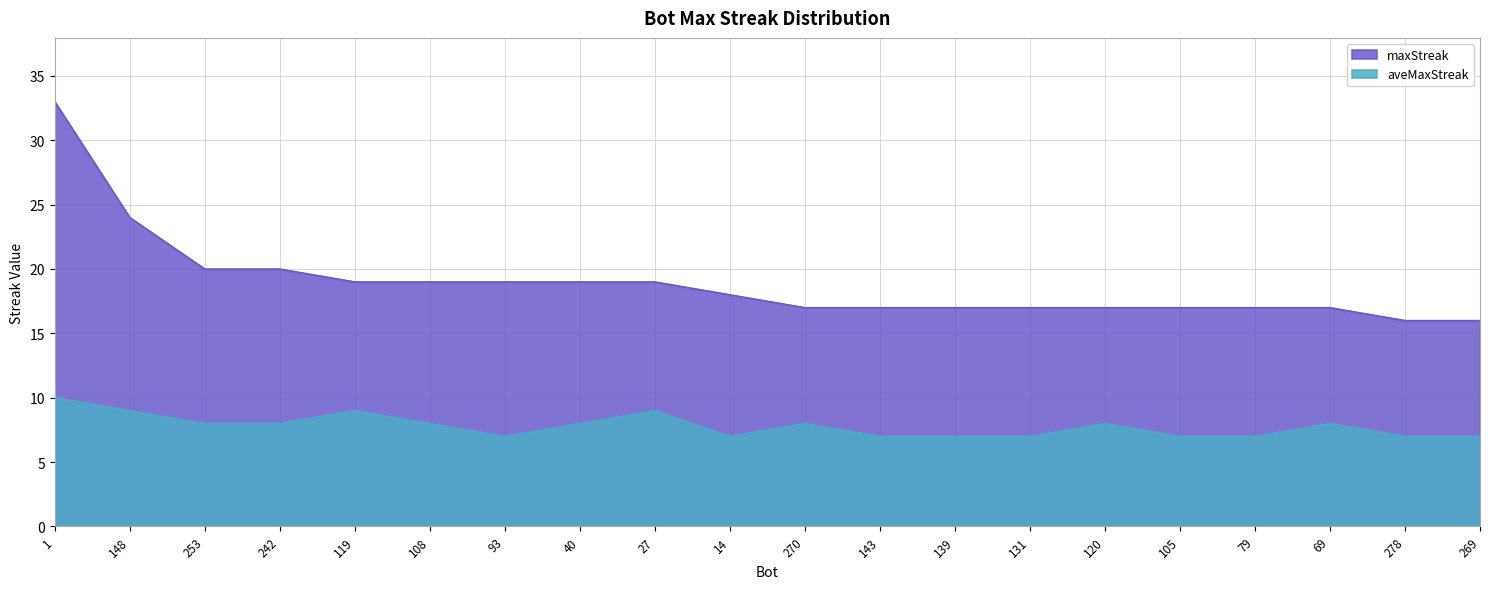

Reading left to right, list all the values displayed in this chart.

maxStreak: 1=33	148=24	253=20	242=20	119=19	108=19	93=19	40=19	27=19	14=18	270=17	143=17	139=17	131=17	120=17	105=17	79=17	69=17	278=16	269=16
aveMaxStreak: 1=10	148=9	253=8	242=8	119=9	108=8	93=7	40=8	27=9	14=7	270=8	143=7	139=7	131=7	120=8	105=7	79=7	69=8	278=7	269=7